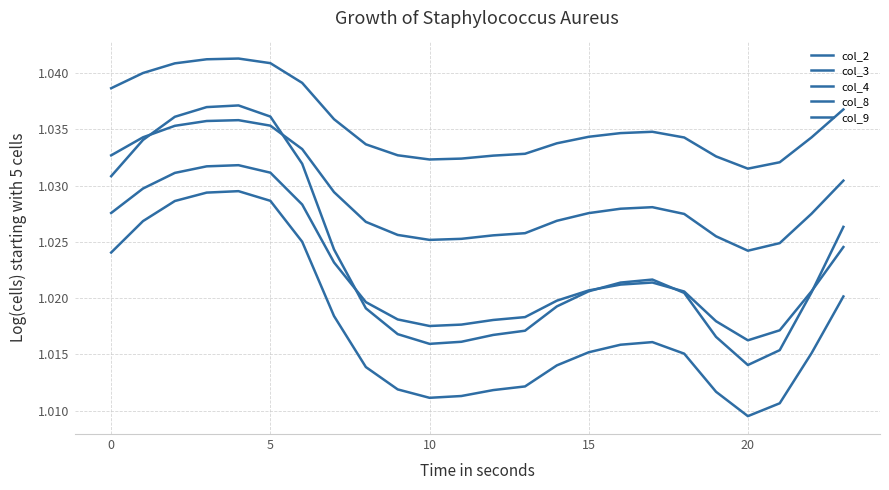

How many lines are shown in the chart?

5